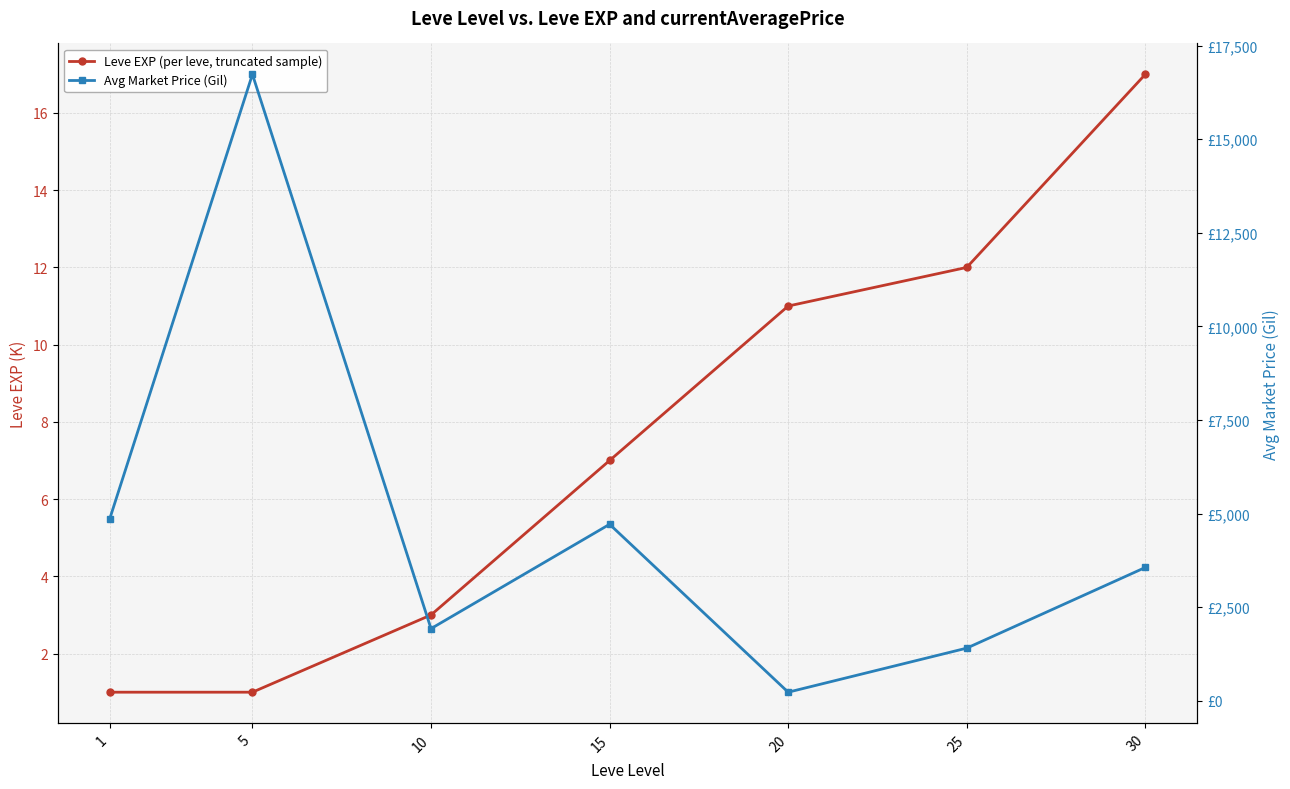

Which has a higher value, 30 or 25?

30